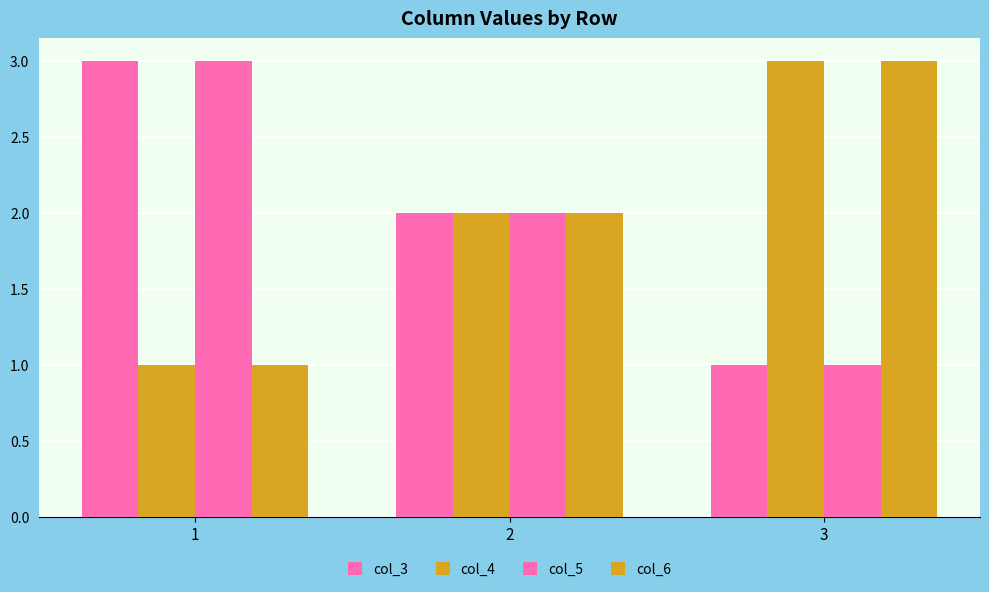

Reading left to right, list all the values displayed in this chart.

col_3: 3	2	1
col_4: 1	2	3
col_5: 3	2	1
col_6: 1	2	3